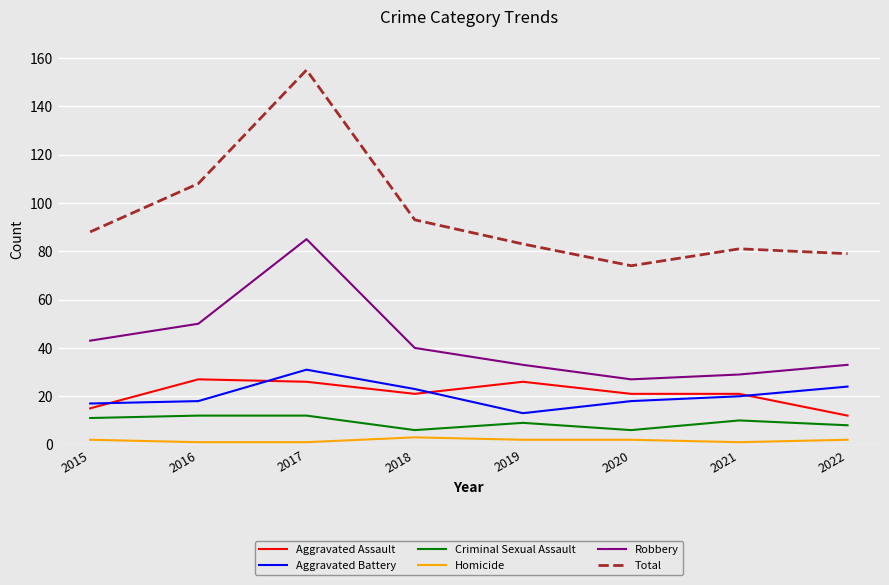

What are all the series names shown in the legend?

Aggravated Assault, Aggravated Battery, Criminal Sexual Assault, Homicide, Robbery, Total